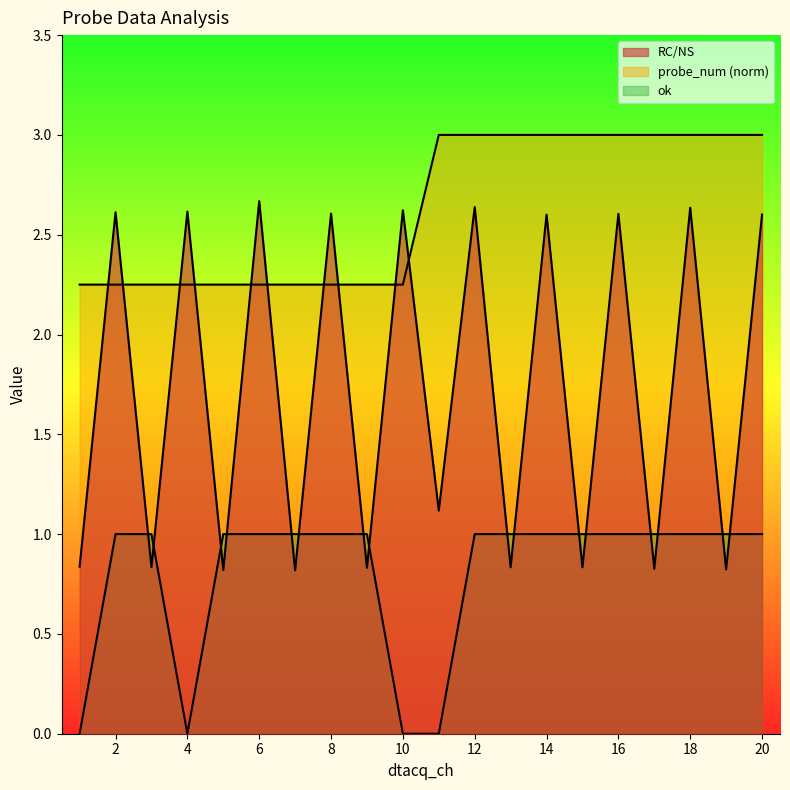

Reading right to left, what are all the values shown in this chart?

RC/NS: 2.6	0.8	2.6	0.8	2.6	0.8	2.6	0.8	2.6	1.1	2.6	0.8	2.6	0.8	2.7	0.8	2.6	0.8	2.6	0.8
probe_num: 3.0	3.0	3.0	3.0	3.0	3.0	3.0	3.0	3.0	3.0	2.2	2.2	2.2	2.2	2.2	2.2	2.2	2.2	2.2	2.2
ok: 1.0	1.0	1.0	1.0	1.0	1.0	1.0	1.0	1.0	0.0	0.0	1.0	1.0	1.0	1.0	1.0	0.0	1.0	1.0	0.0